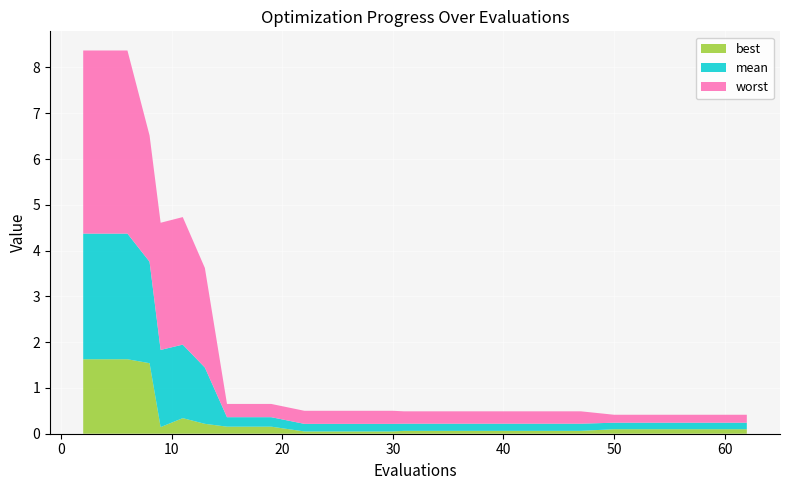

Reading left to right, transcribe all the data shown in this chart.

mean: 2.7	2.7	2.2	1.7	1.6	1.2	0.2	0.2	0.2	0.2	0.2	0.2	0.2	0.2	0.2	0.2	0.1	0.1	0.1	0.1
best: 1.6	1.6	1.5	0.1	0.3	0.2	0.2	0.2	0.0	0.0	0.0	0.1	0.1	0.1	0.1	0.1	0.1	0.1	0.1	0.1
worst: 4.0	4.0	2.8	2.8	2.8	2.2	0.3	0.3	0.3	0.3	0.3	0.3	0.3	0.3	0.3	0.3	0.2	0.2	0.2	0.2